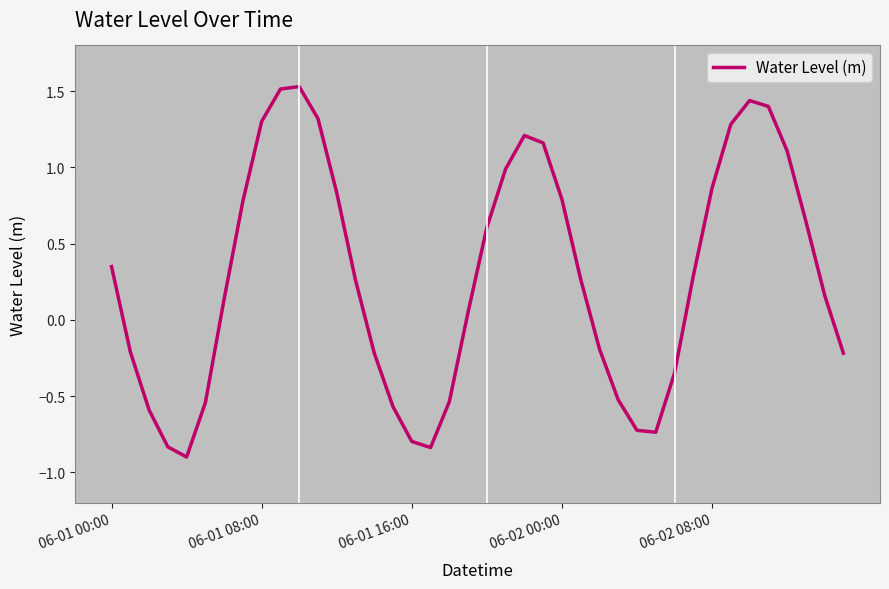

What is the minimum value shown in the chart?

-0.9